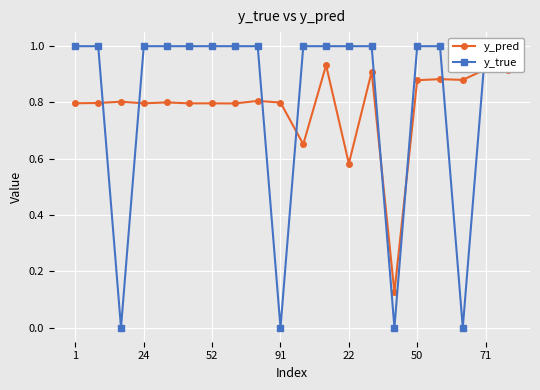

True or false: y_pred has more than 1 points higher than both neighbors.

True